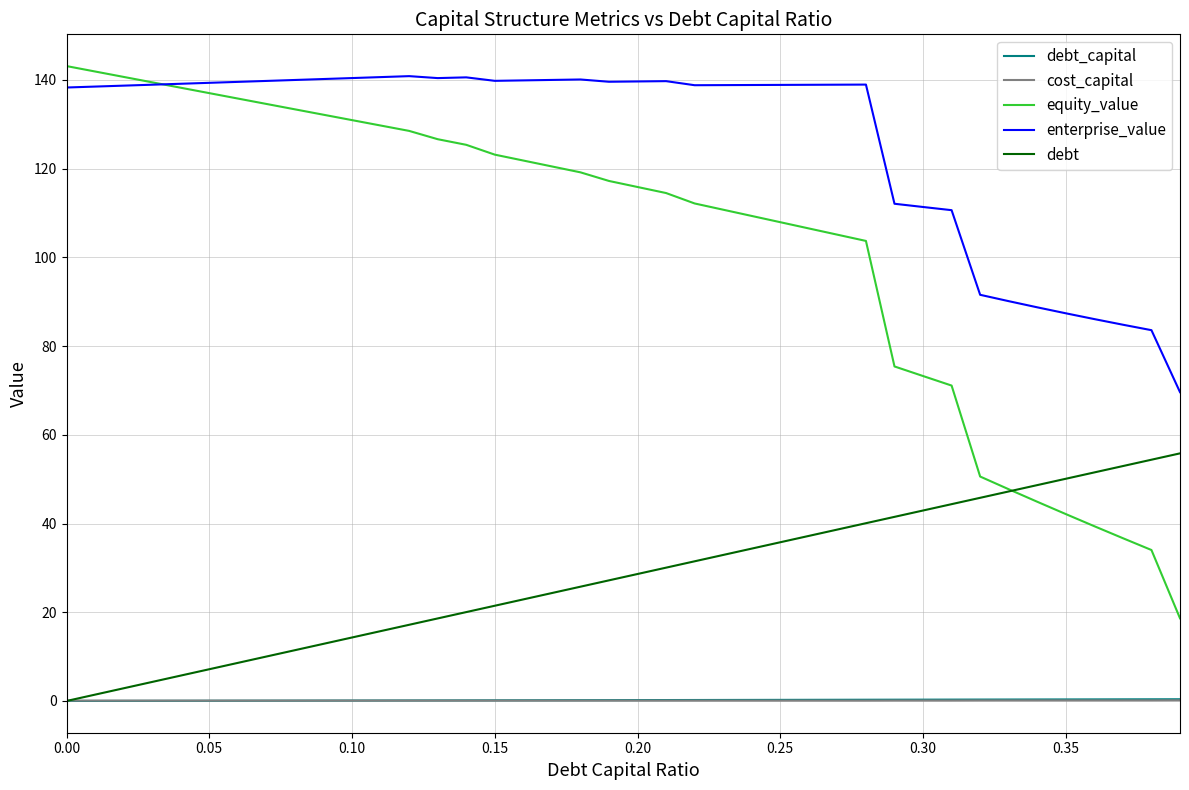

Which series has the largest range (max minus min)?

equity_value